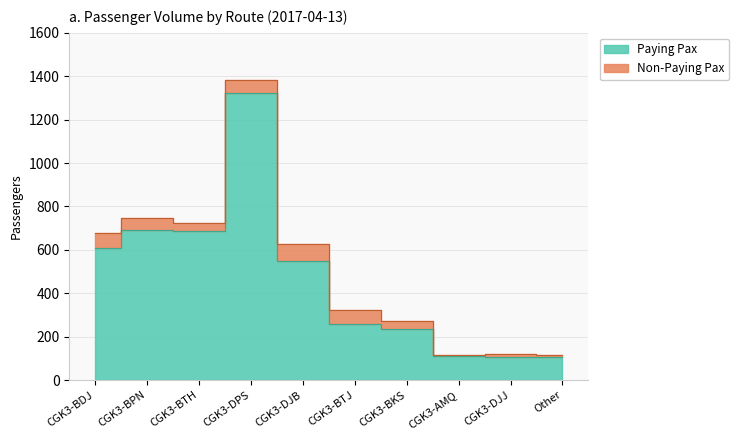

What is the lowest value of the Non-Paying Pax series?

7